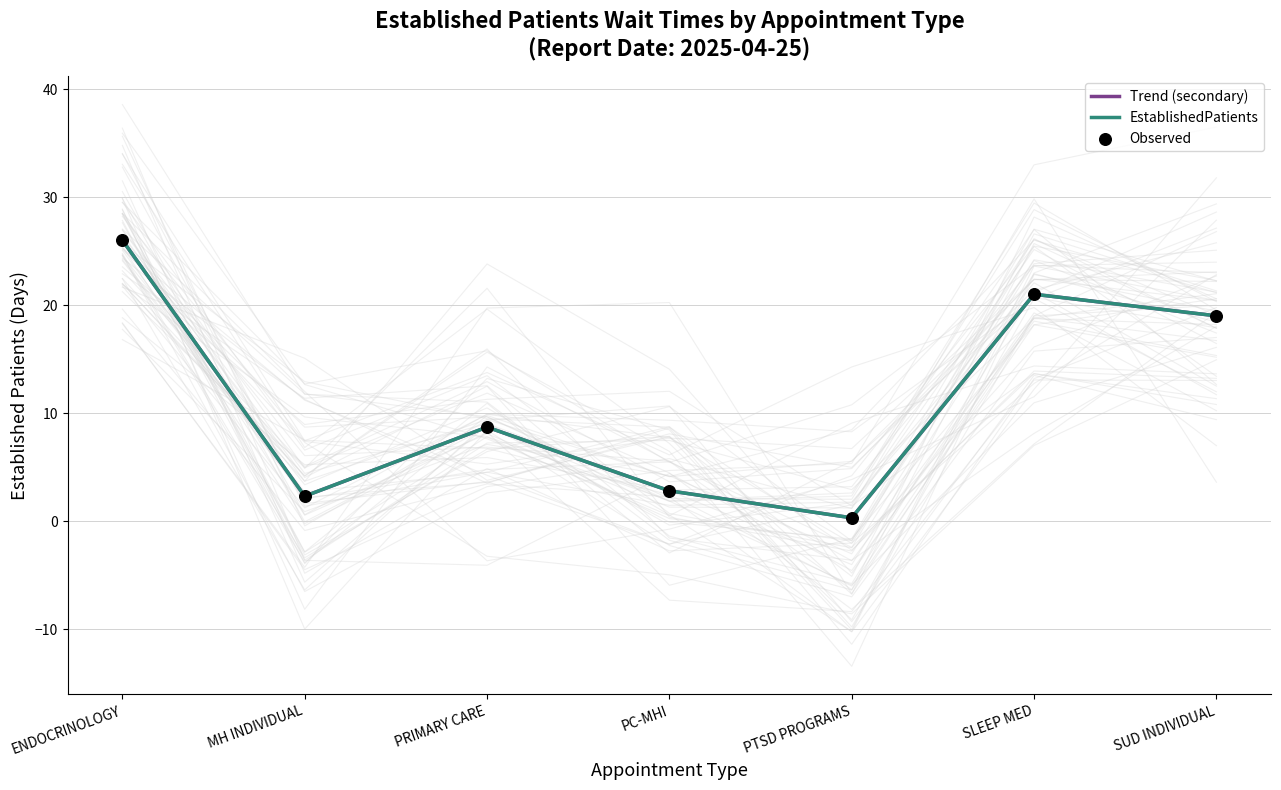

Which series contains the lowest Y value?

Trend (secondary)